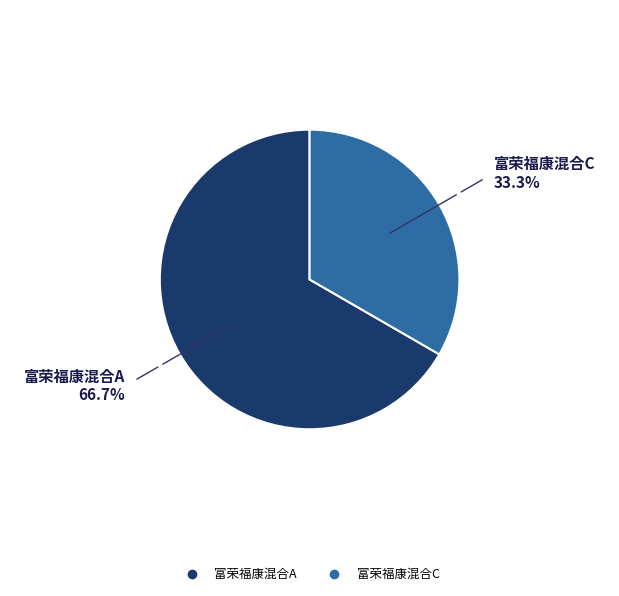

Does 富荣福康混合A represent more than half of the total?

Yes